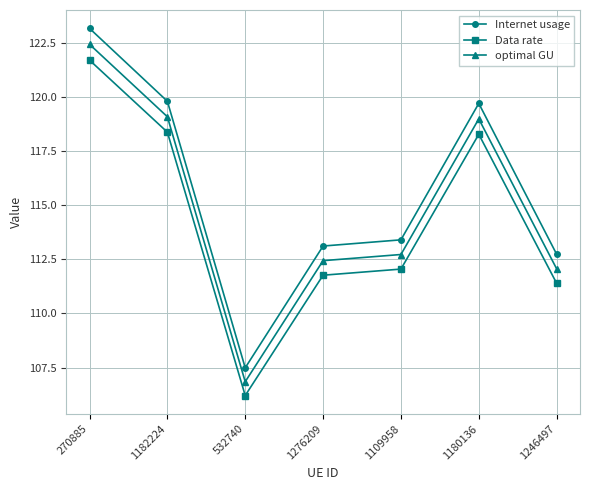

Where is the first local maximum for optimal GU?

1180136